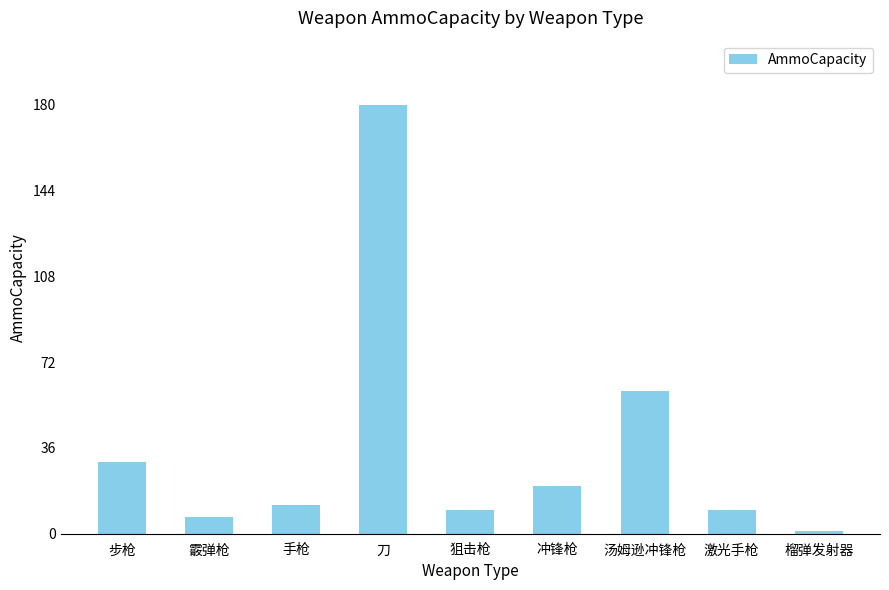

Reading left to right, extract all data points from this chart.

步枪=30	霰弹枪=7	手枪=12	刀=180	狙击枪=10	冲锋枪=20	汤姆逊冲锋枪=60	激光手枪=10	榴弹发射器=1